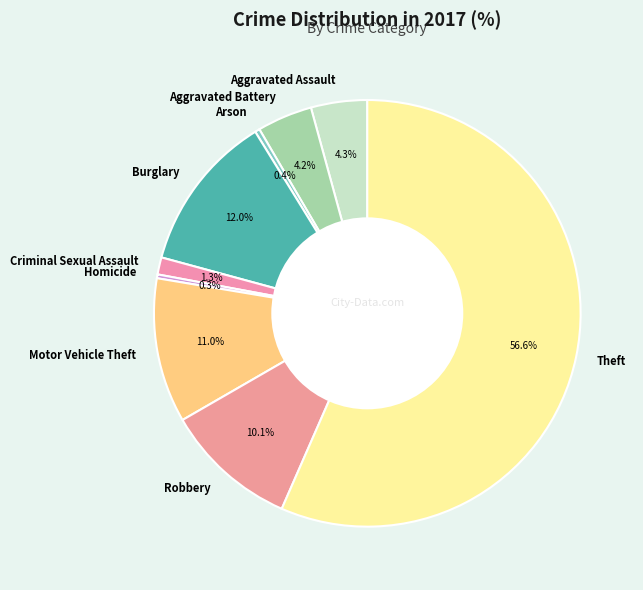

To the nearest percent, what portion does Aggravated Battery represent?

4%